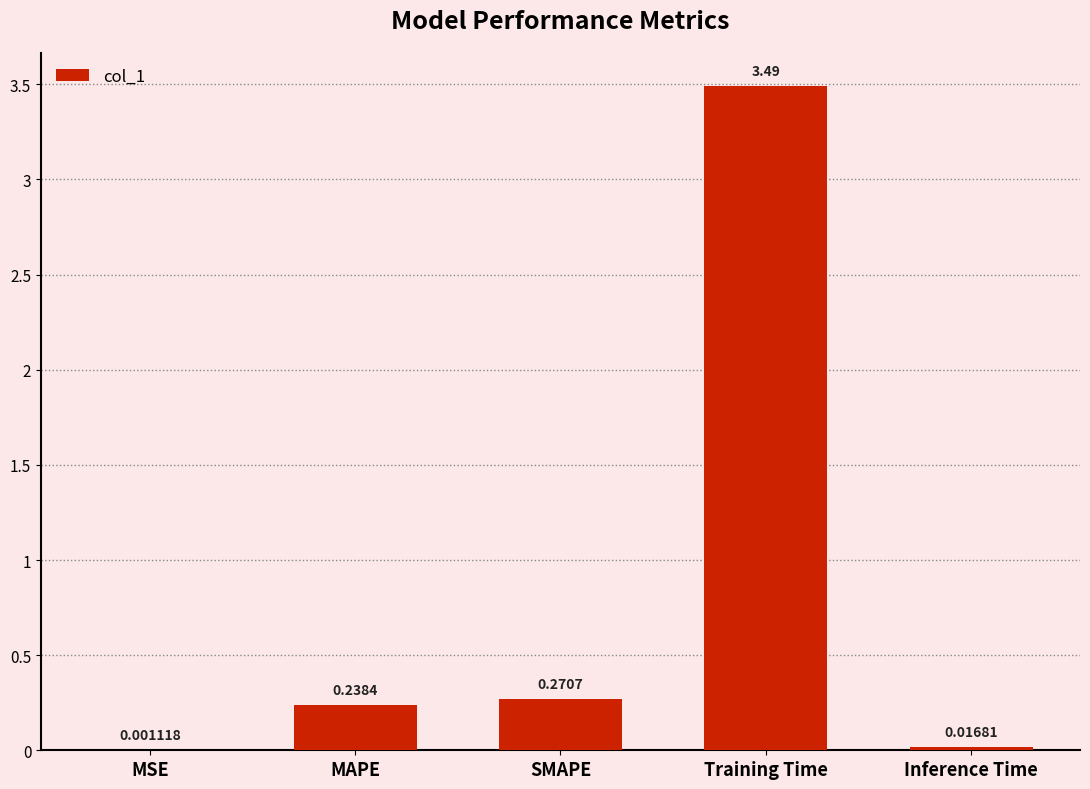

Which category has the highest value across all series?

Training Time